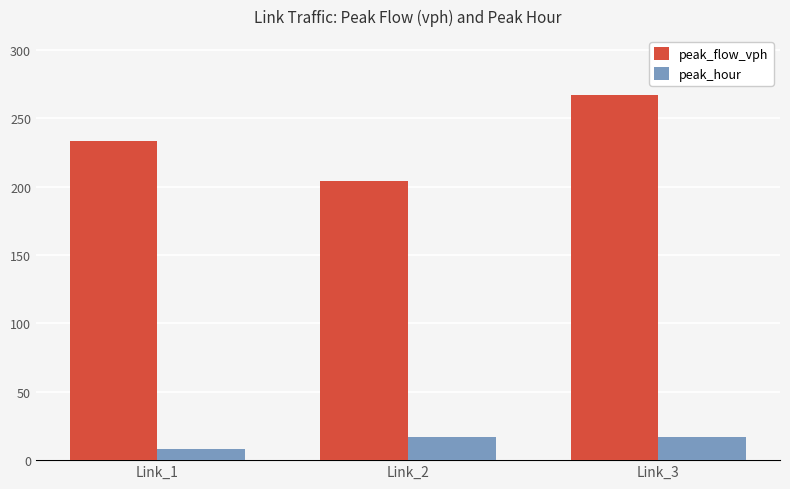

At which category is the sum across all series the highest?

Link_3